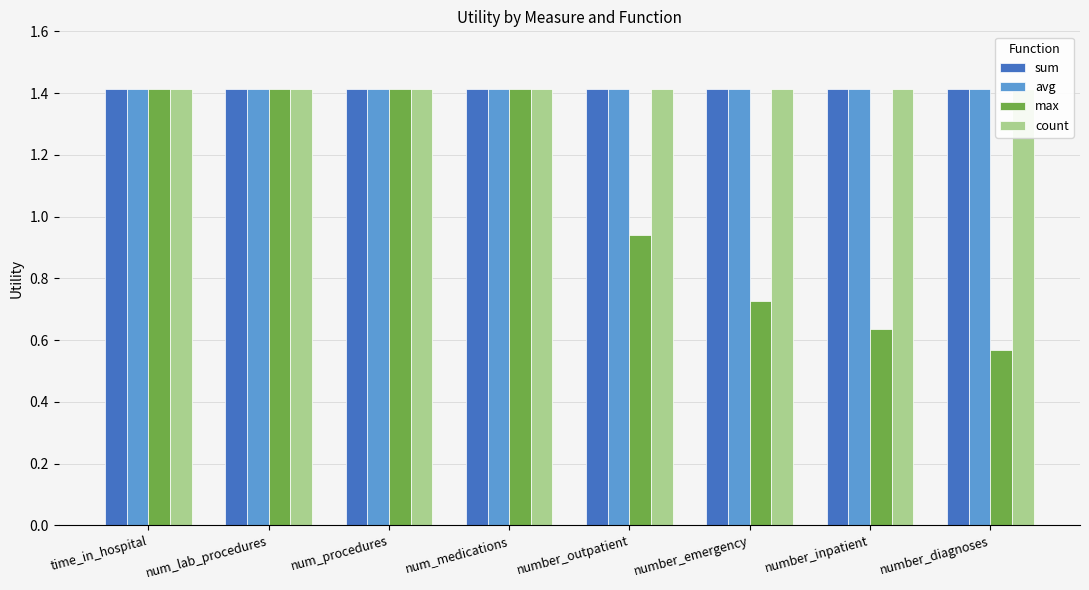

How many categories are shown in the chart?

8